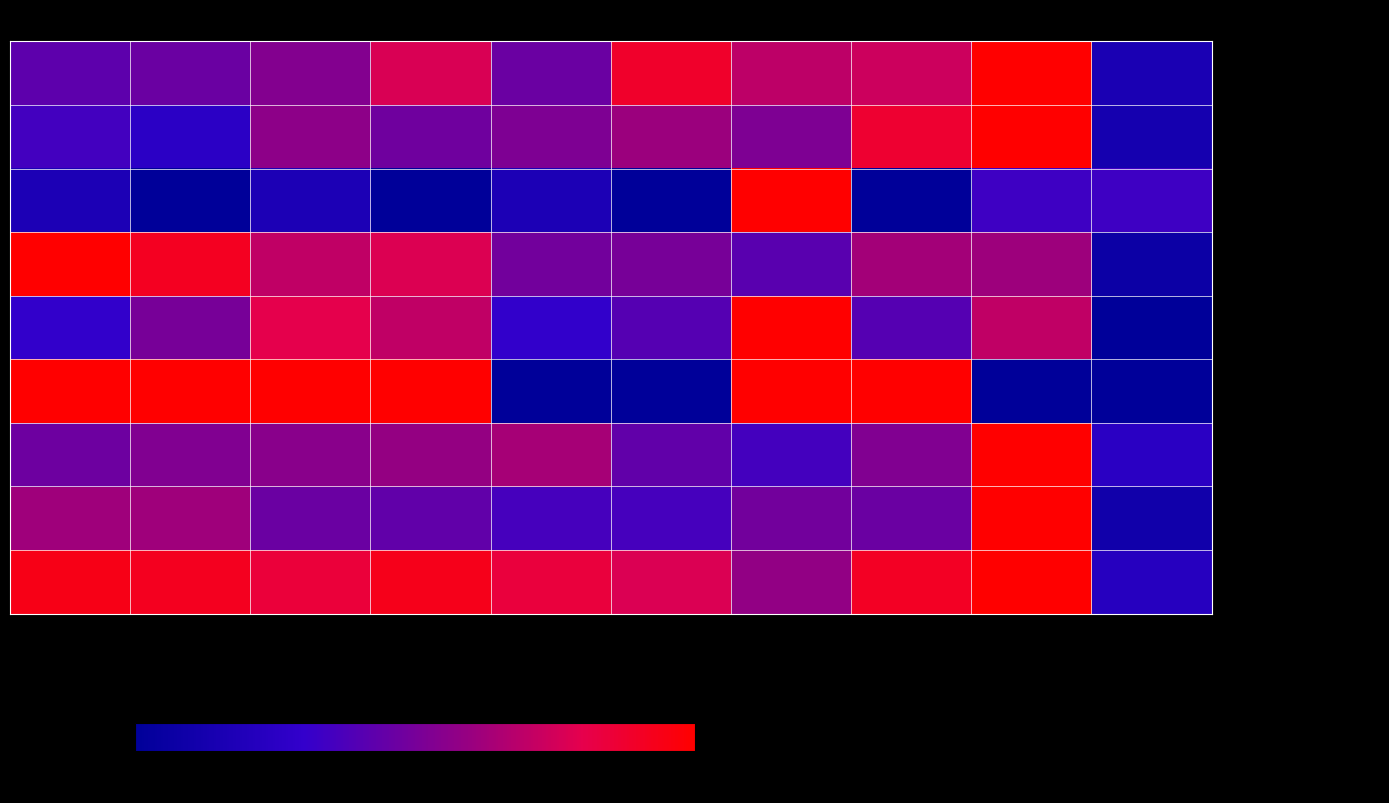

Which series has the largest total across all categories?

- Theft